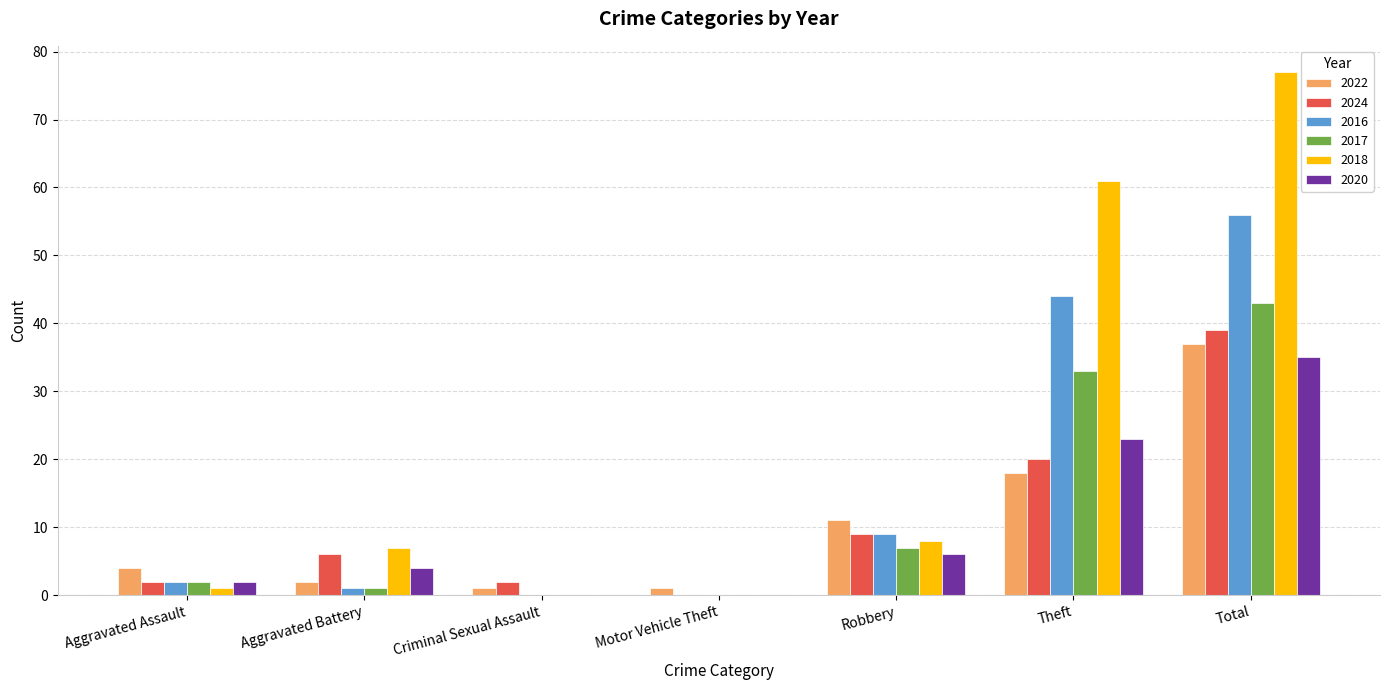

At which category is the sum across all series the highest?

Total